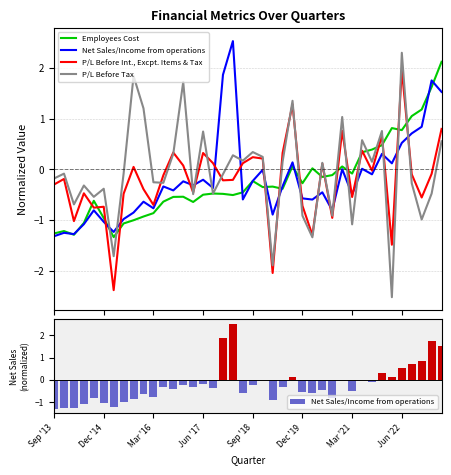

Is it true that Net Sales/Income from operations equals -0.4 at 16?

True